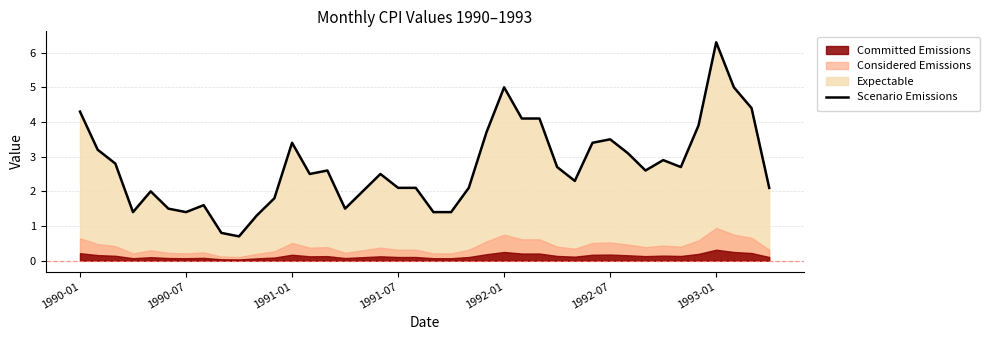

Is it true that Scenario Emissions equals 4.3 at 1990-01?

True